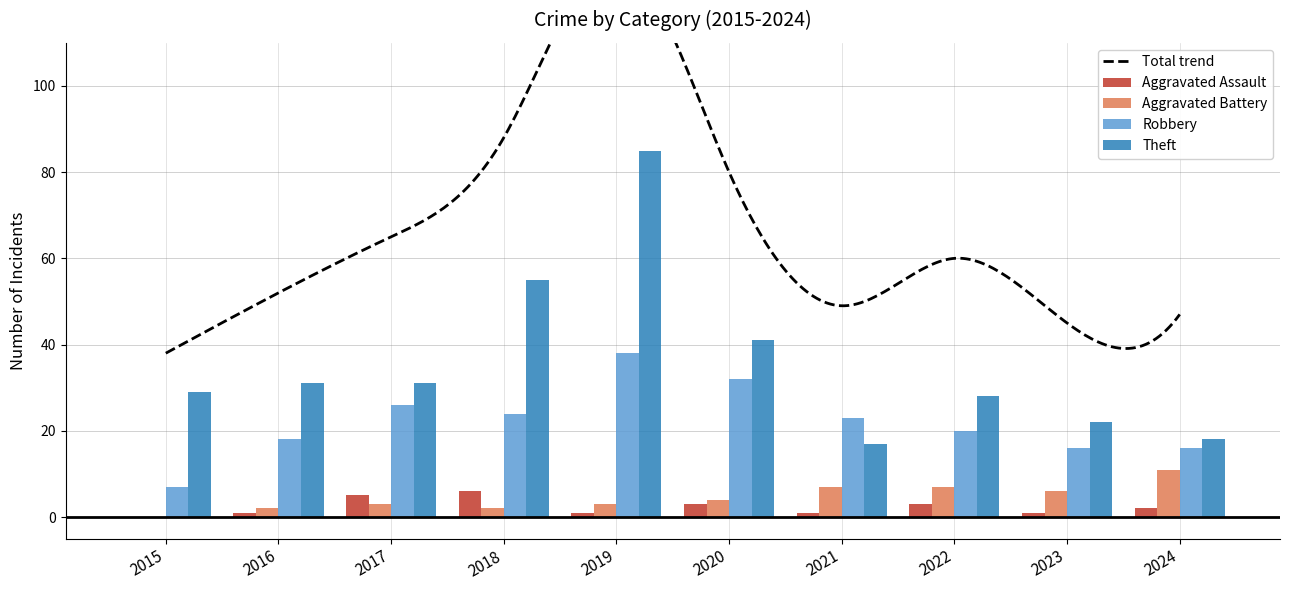

What is the value of the Aggravated Battery bar at the 7th from the left?

7